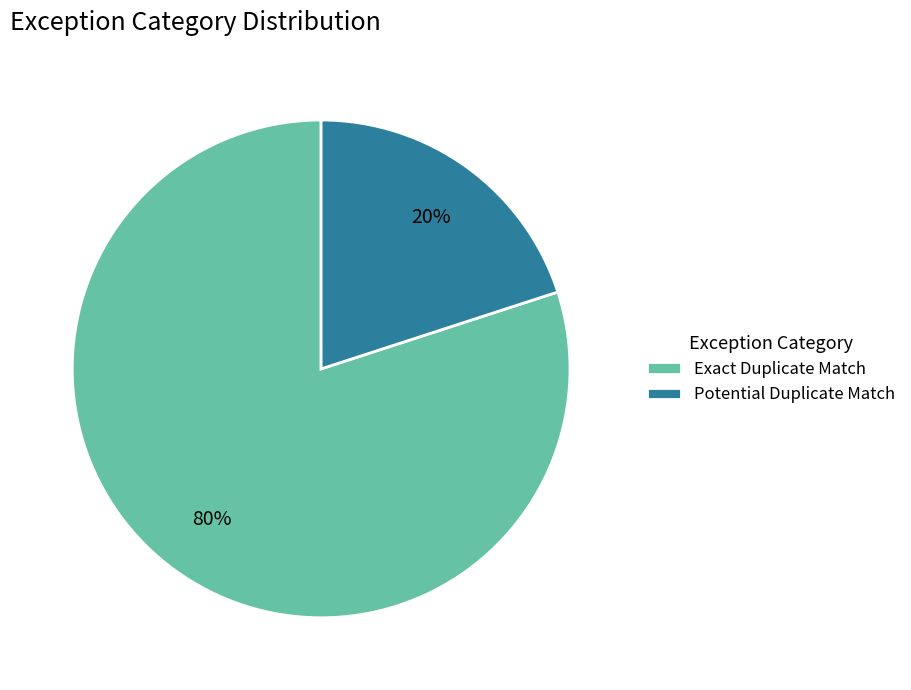

How many segments does this pie chart have?

2